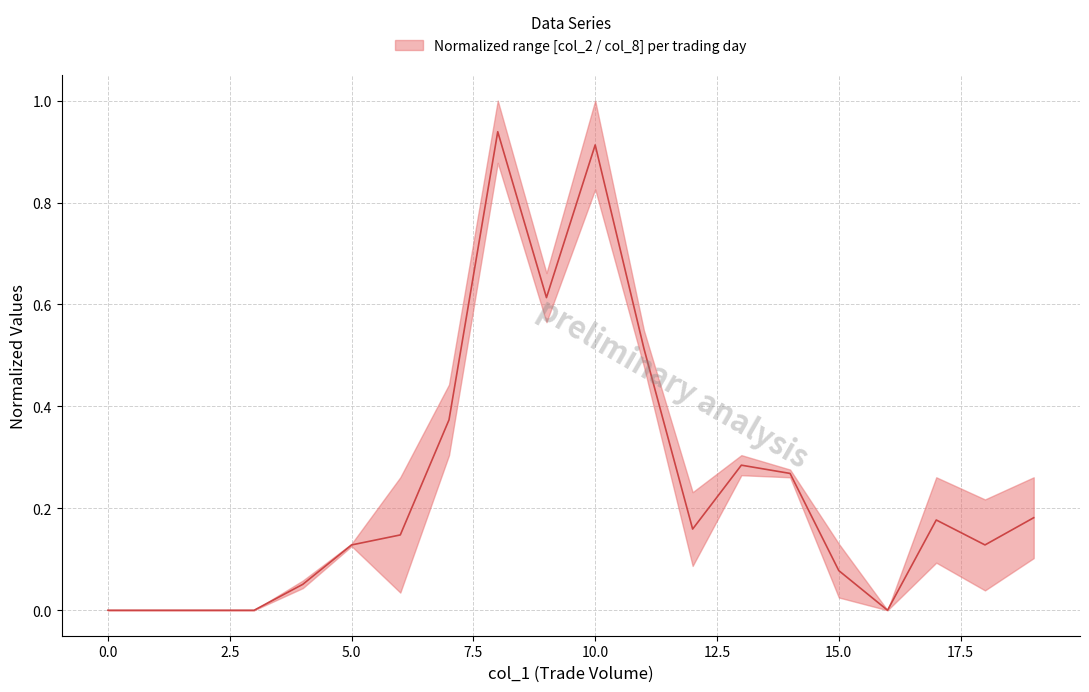

True or false: the data has more than 1 interior local peaks.

True